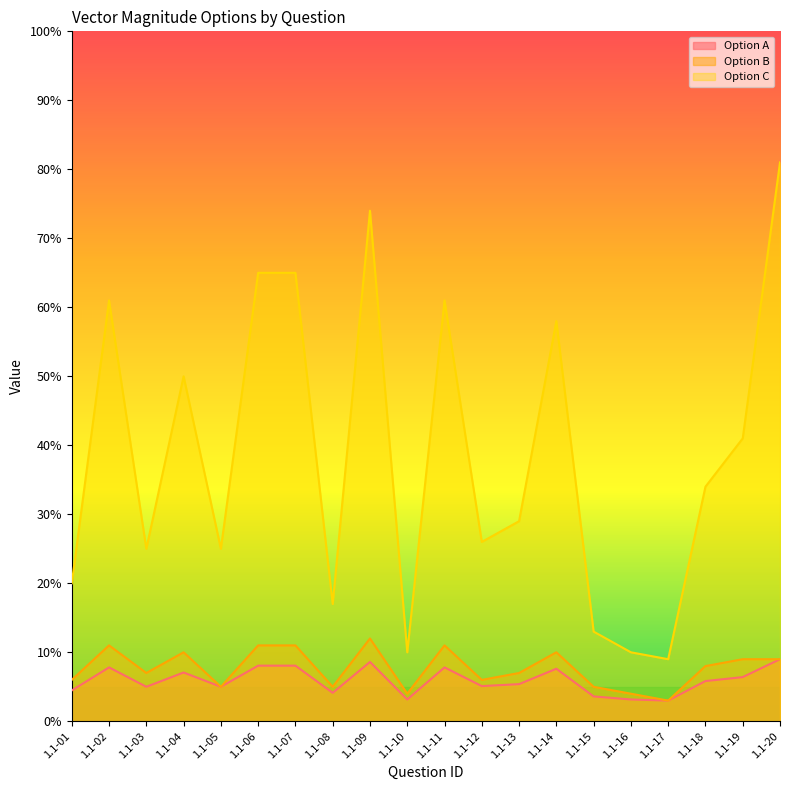

Which series has the largest total across all categories?

Option C